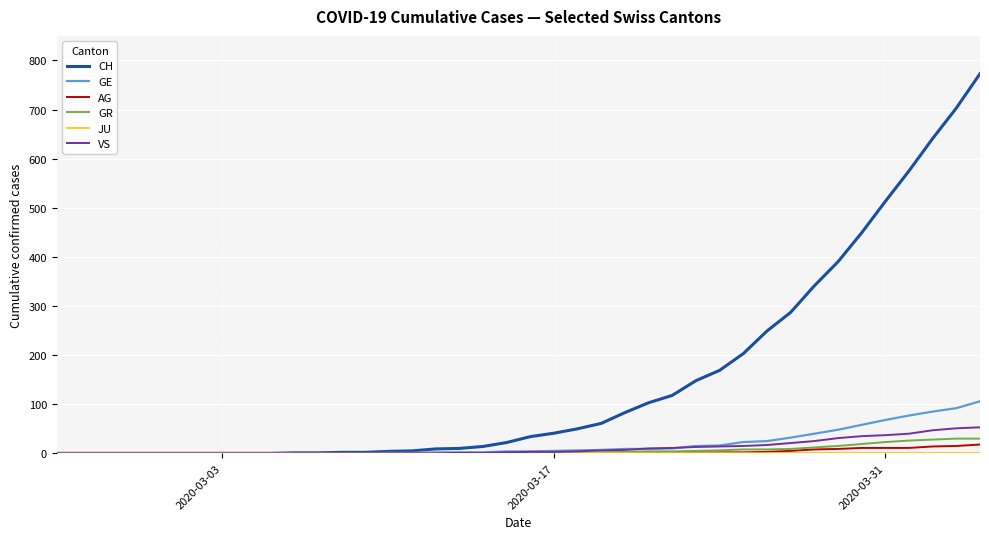

At how many categories does at least one series exceed 234?

10